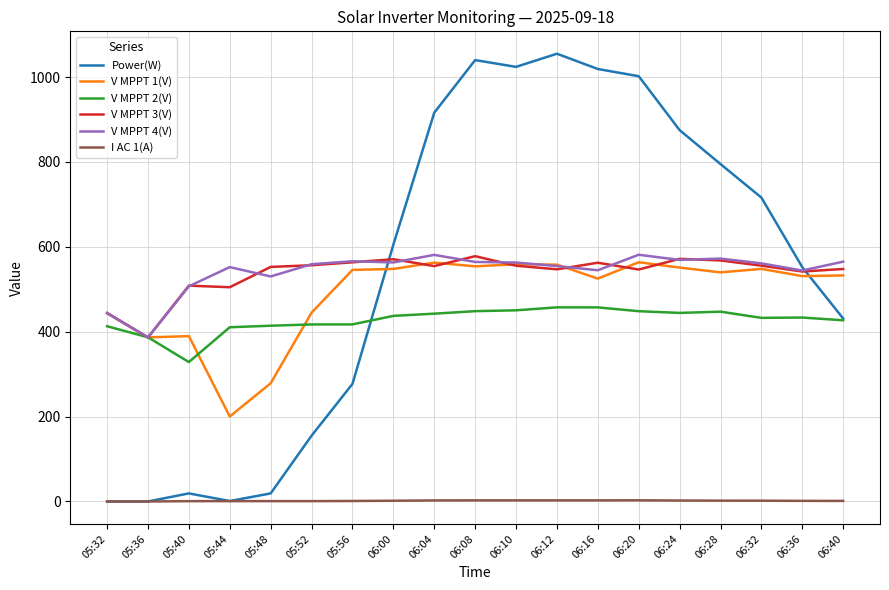

In V MPPT 1(V), how many points are lower than both neighbors (excluding endpoints)?

6